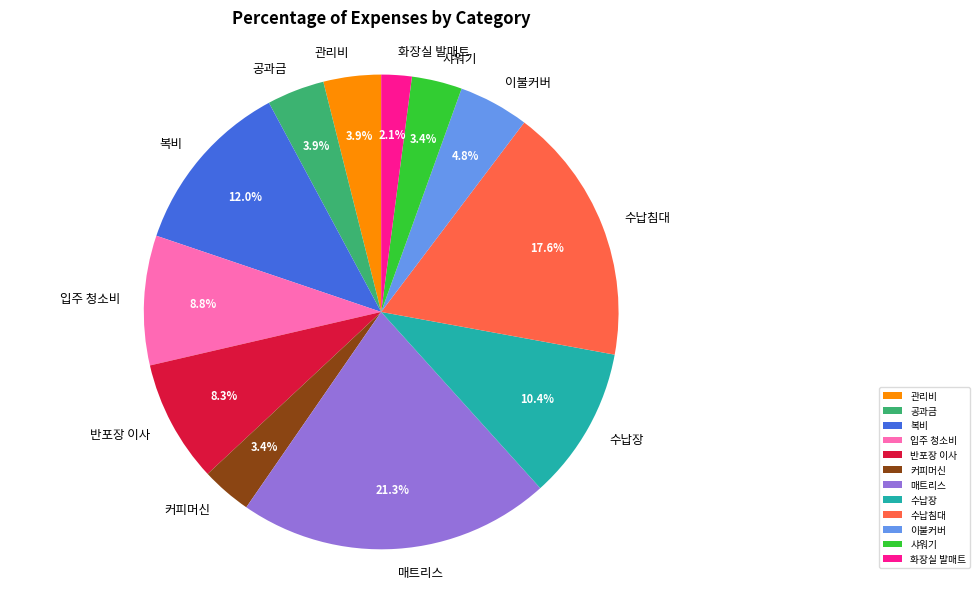

The 수납침대 slice represents 18% of the pie. True or false?

True